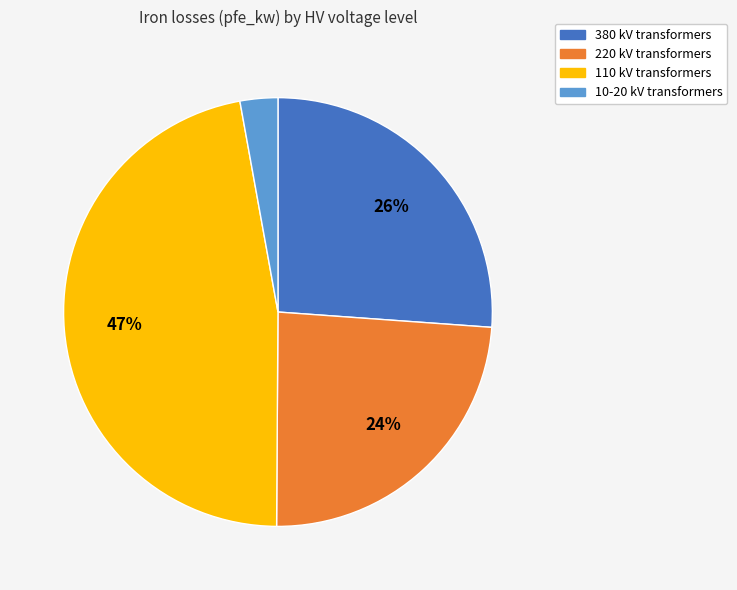

Does any single category account for the majority?

No